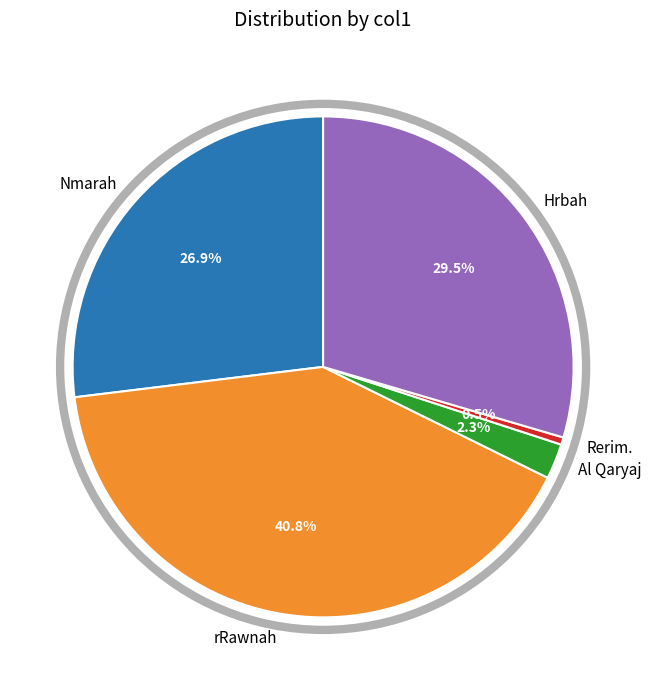

Is Nmarah the majority of the pie?

No